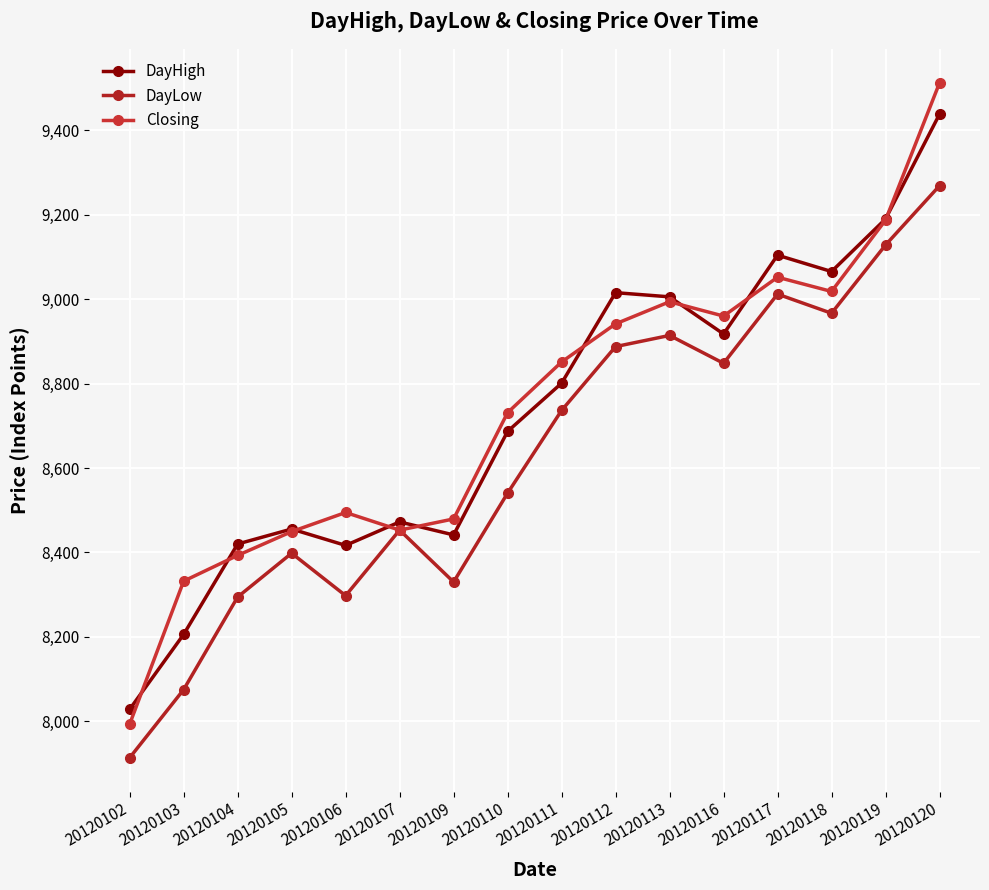

Rank the series at 20120102 from lowest to highest value.

DayLow, Closing, DayHigh